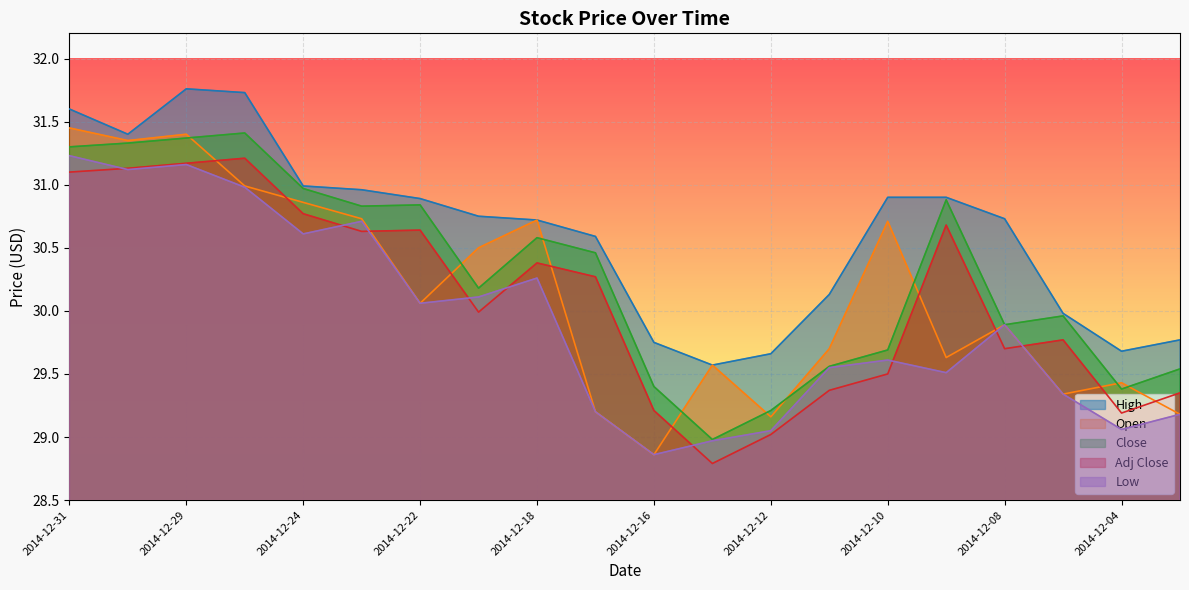

True or false: Open has a value of 30.1 at 2014-12-22.

True